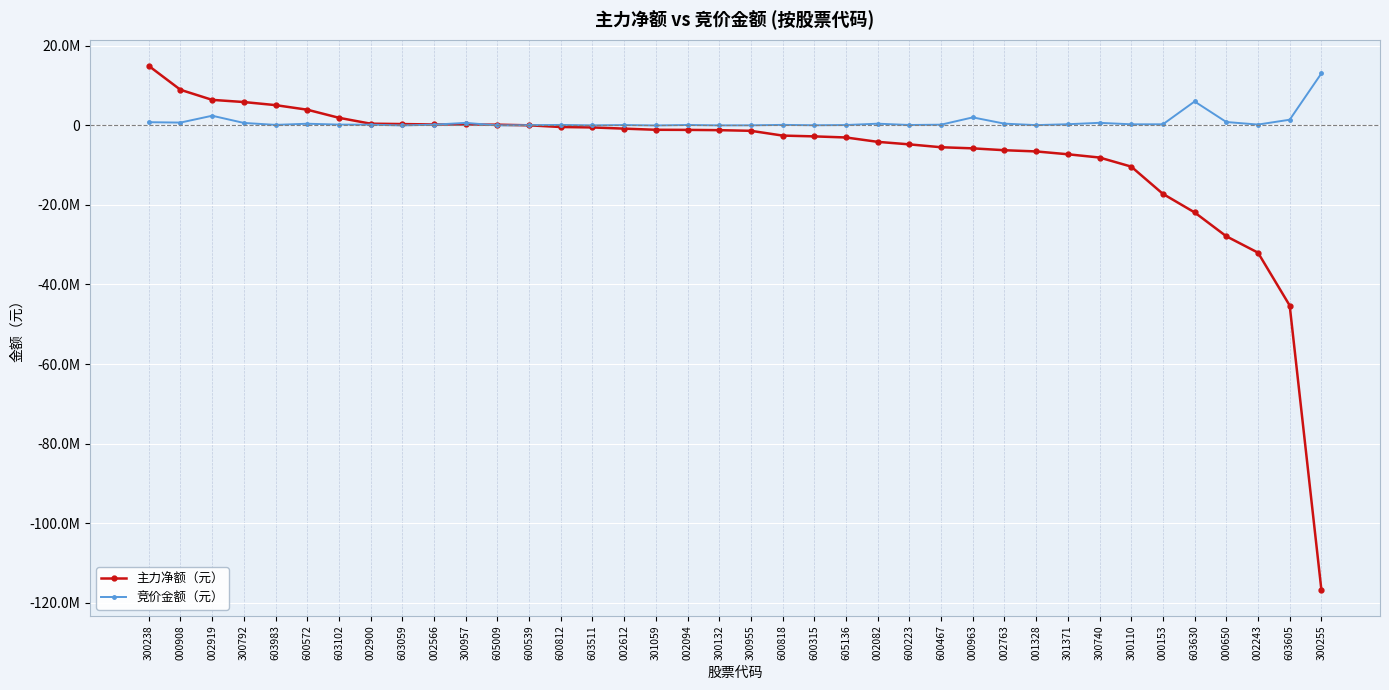

Does the chart have visible grid lines?

Yes